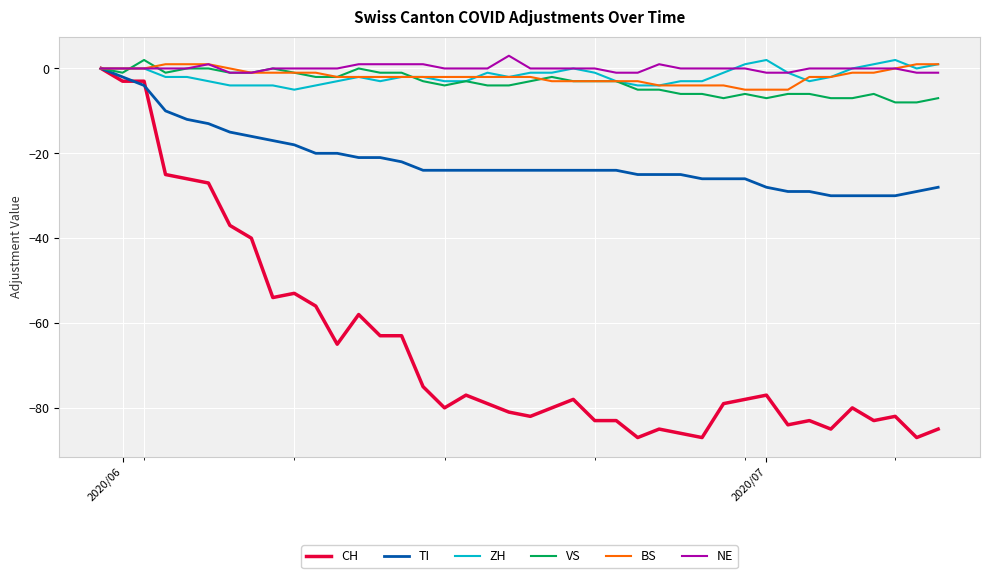

Which series has the widest spread of values?

CH